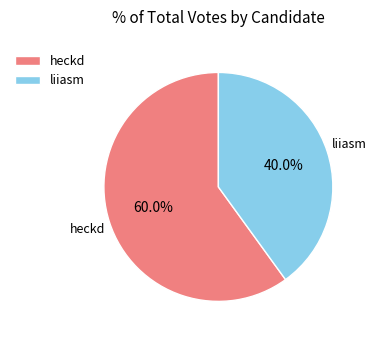

Rank the categories by value from lowest to highest.

liiasm, heckd